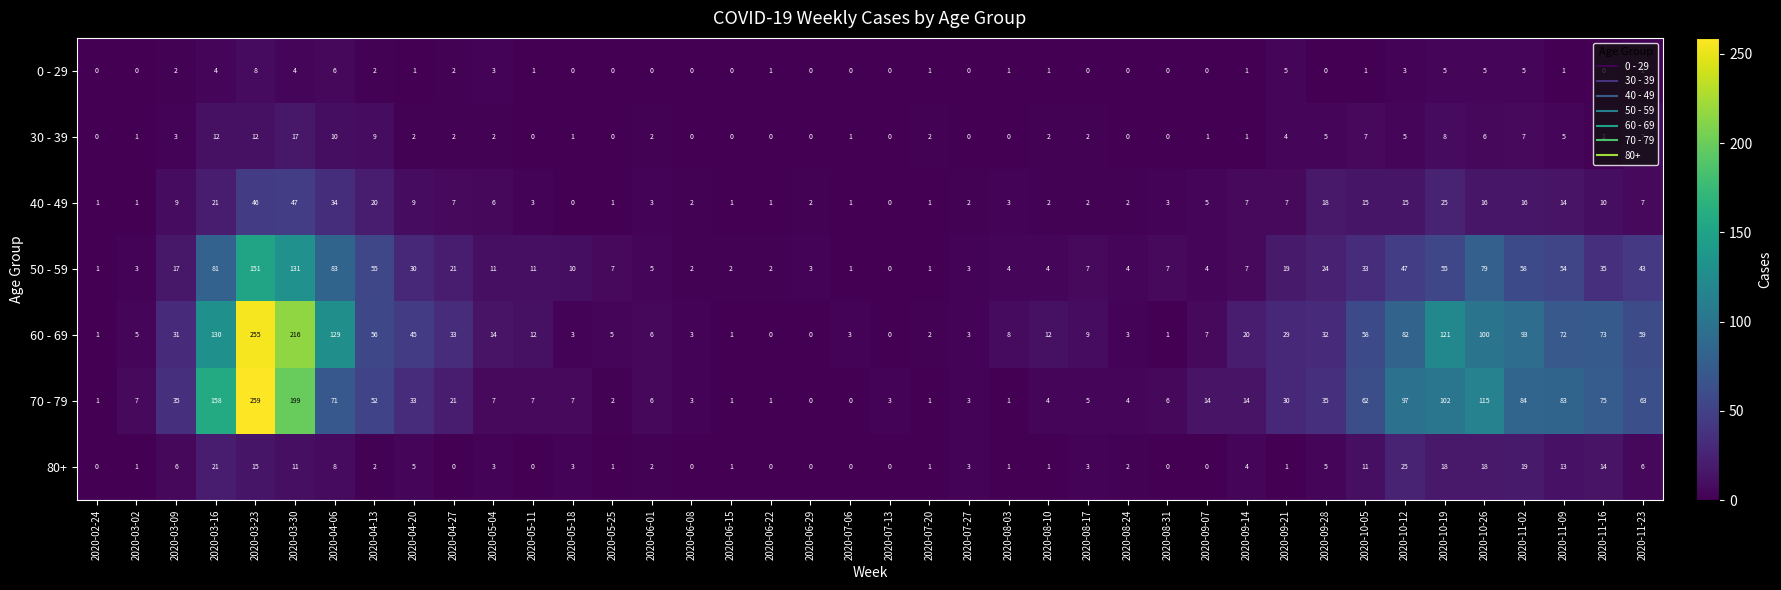

At which label does 80+ first exceed 3?

2020-03-09